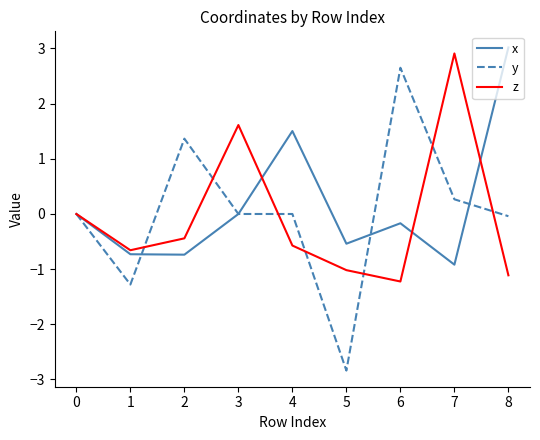

What is the maximum value for x?

3.0